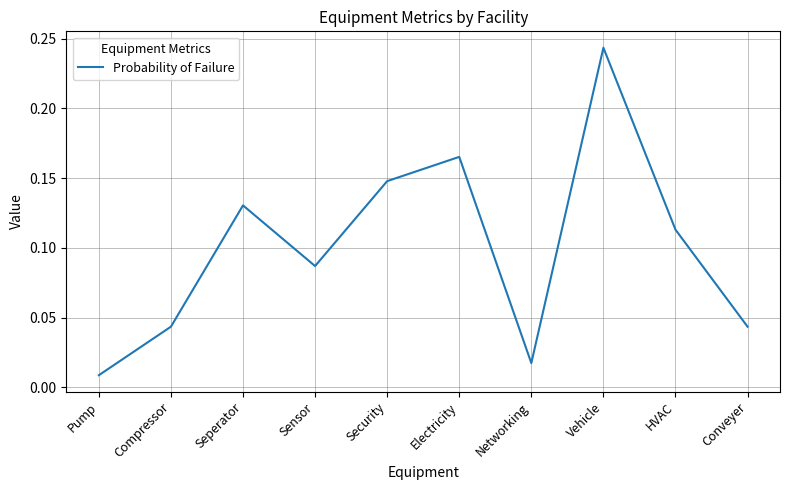

The value at Electricity is 0.1. True or false?

False